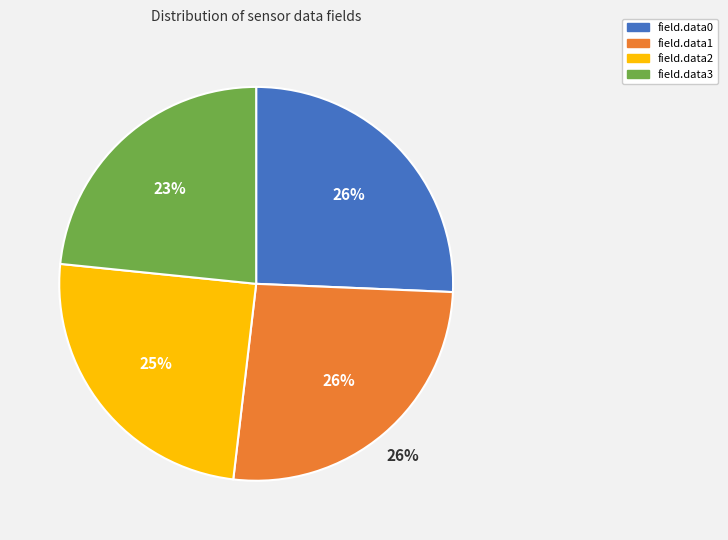

Which has a higher value, field.data1 or field.data3?

field.data1